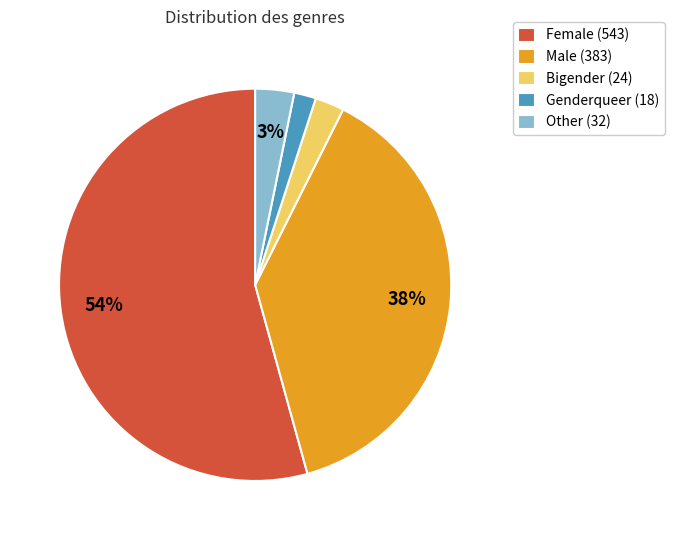

To the nearest percent, what is the average slice percentage?

20%